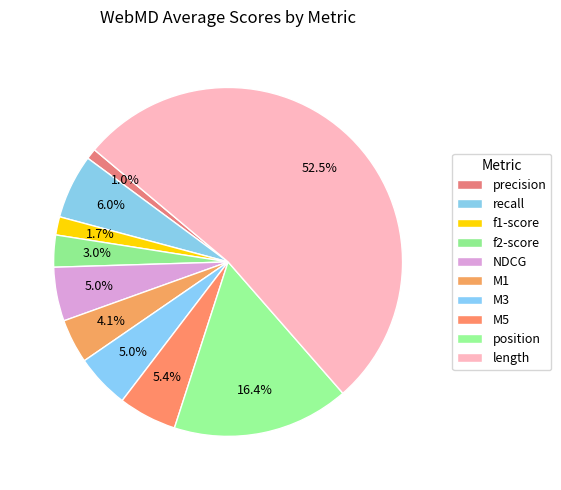

Is it true that M1 is 4% of the pie?

True